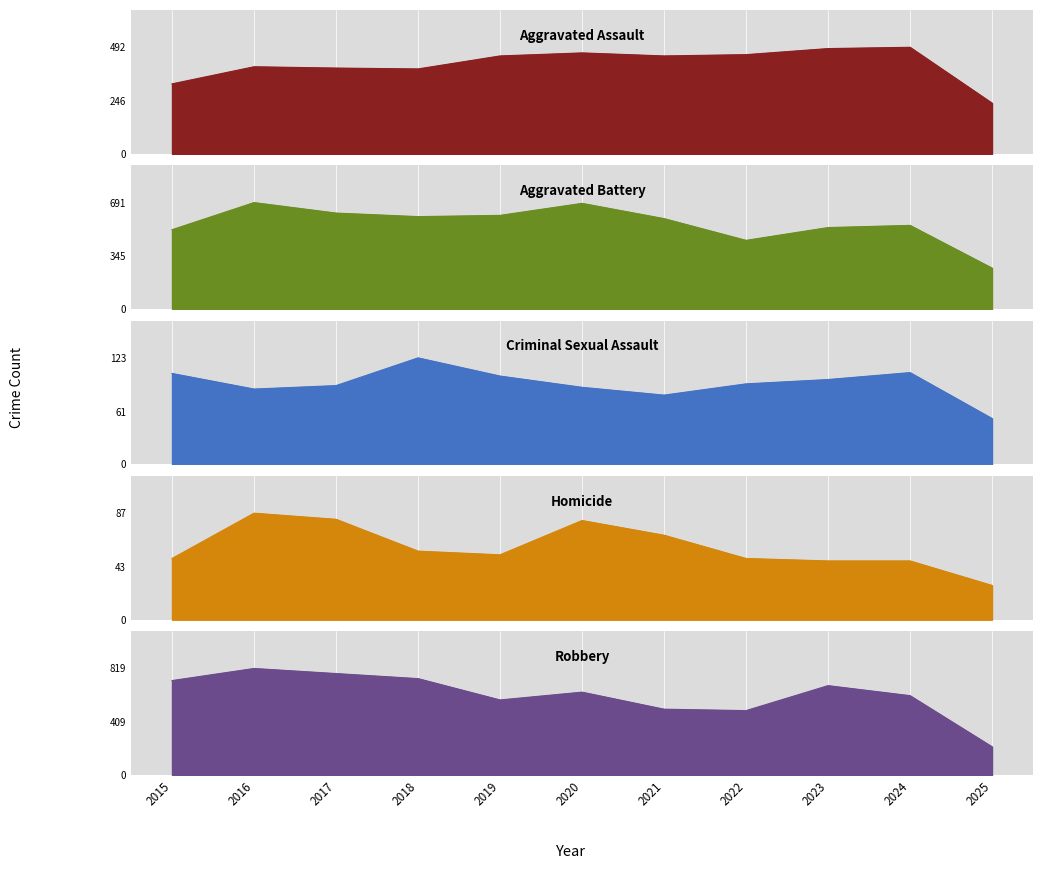

Is it true that Aggravated Assault equals 693 at 2022?

False